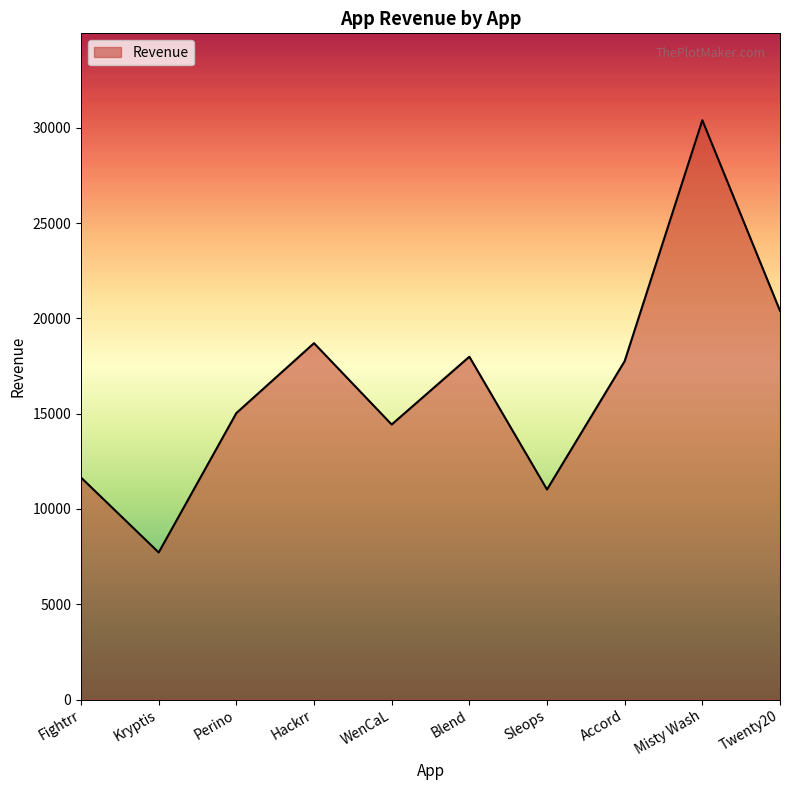

What is the change in value from Fightrr to Sleops?

-627